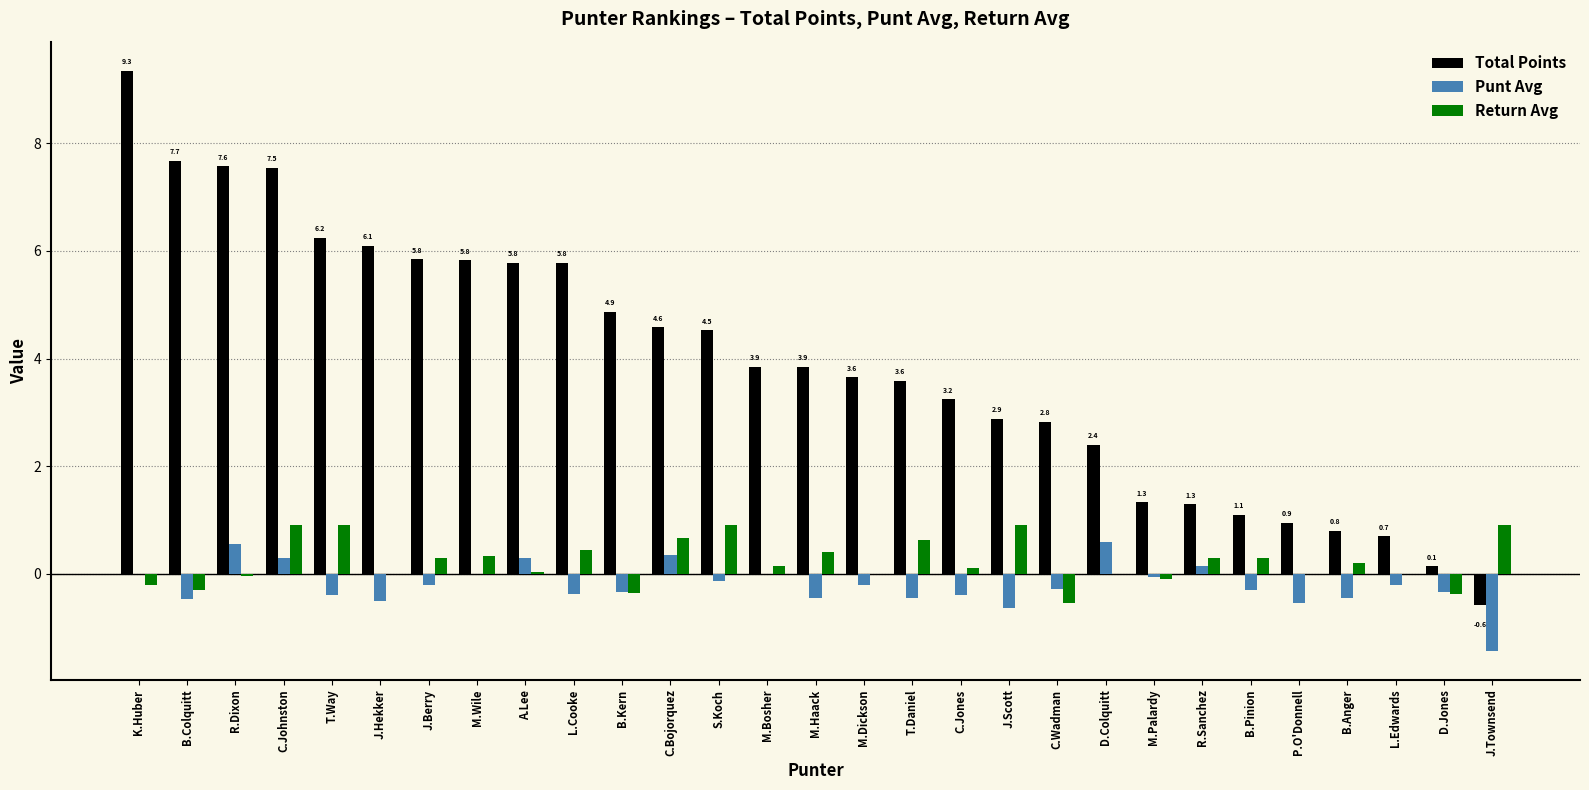

Are the bars grouped side by side (vs. stacked)?

Yes